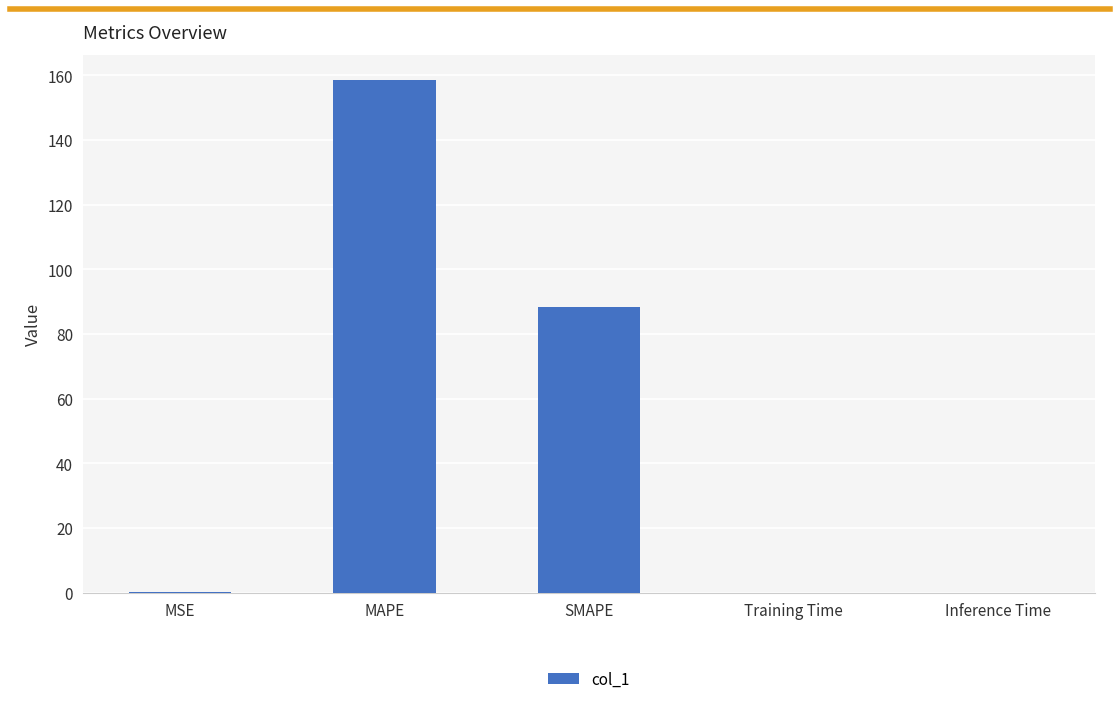

Which has a higher value, MAPE or MSE?

MAPE